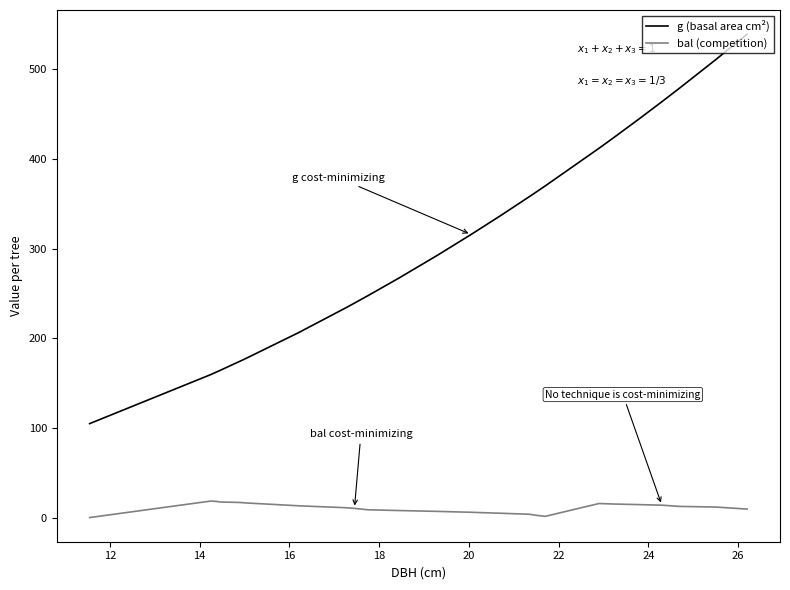

What is the maximum value shown in the chart?

539.1